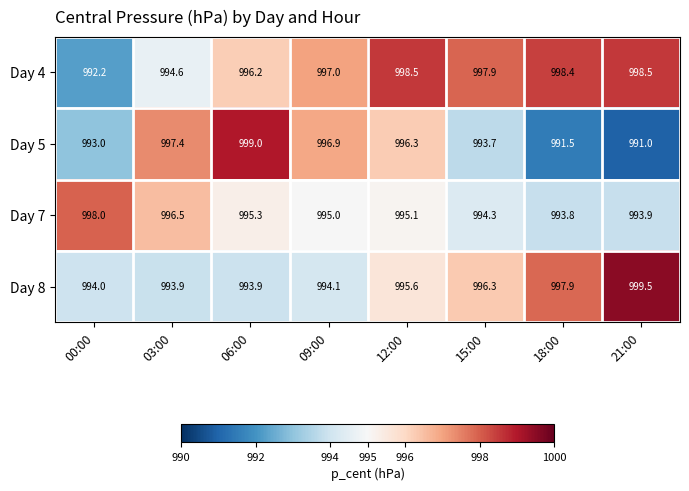

Is it true that Day 5 equals 1318.2 at 03:00?

False